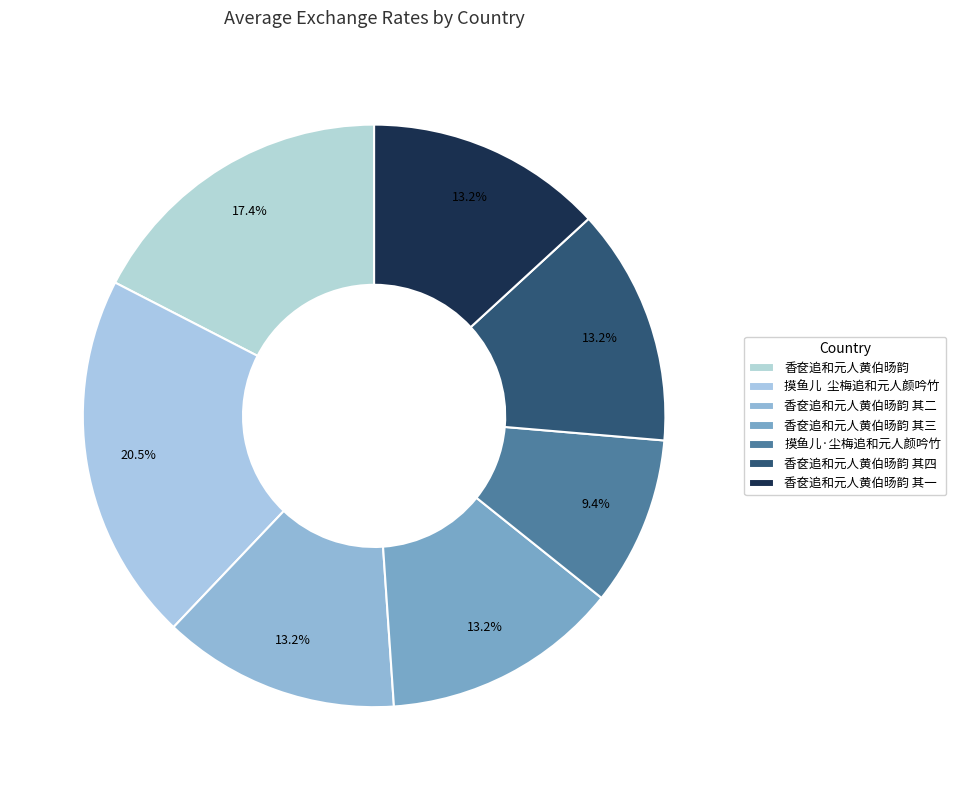

What percentage is the 香奁追和元人黄伯旸韵 其一 slice, to the nearest percent?

13%